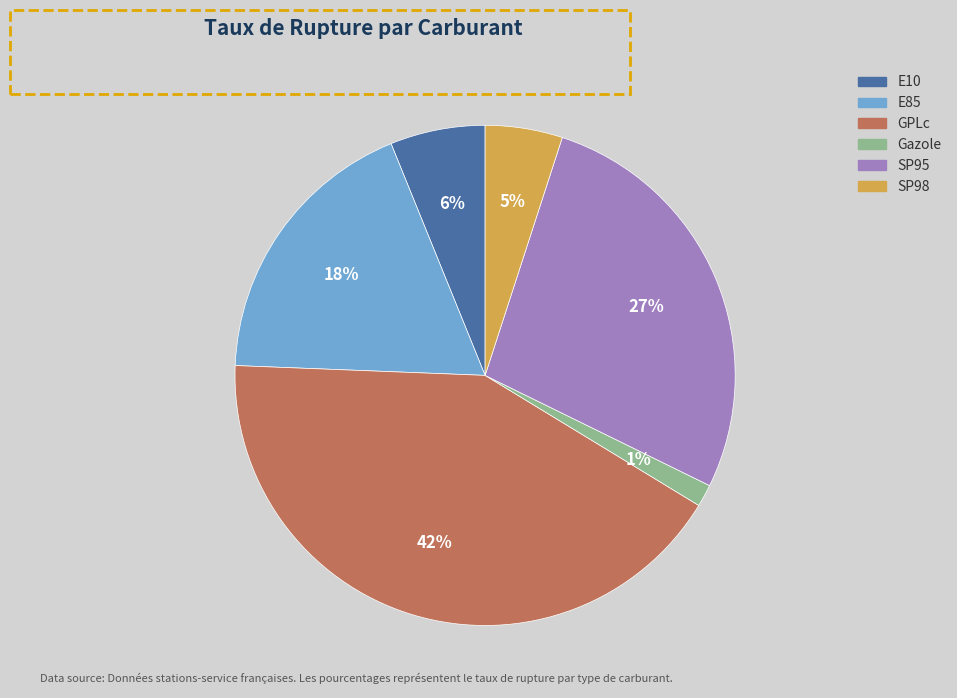

What is the smallest slice in the pie chart?

Gazole